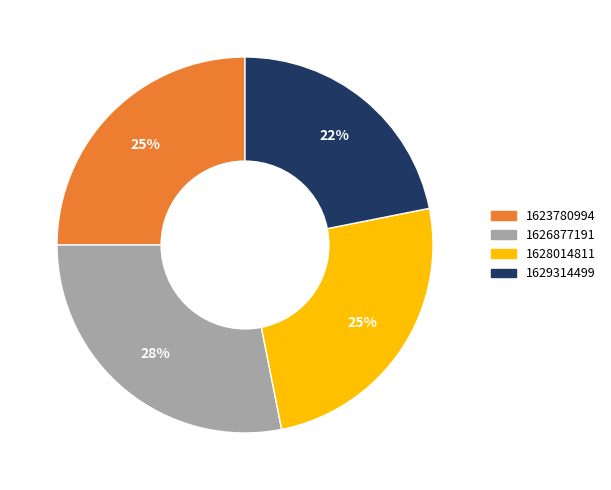

Is there any slice that represents more than half of the pie?

No